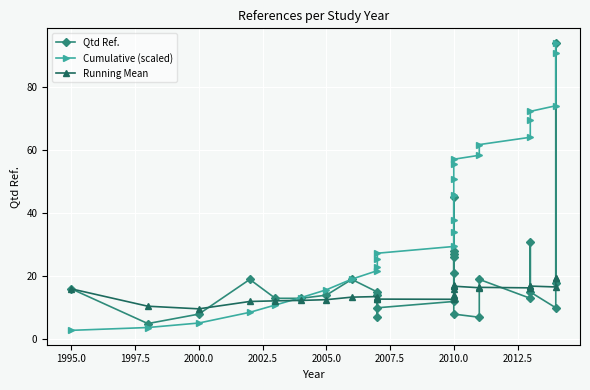

Which has a higher value, 2010.0 or 2010.0?

2010.0